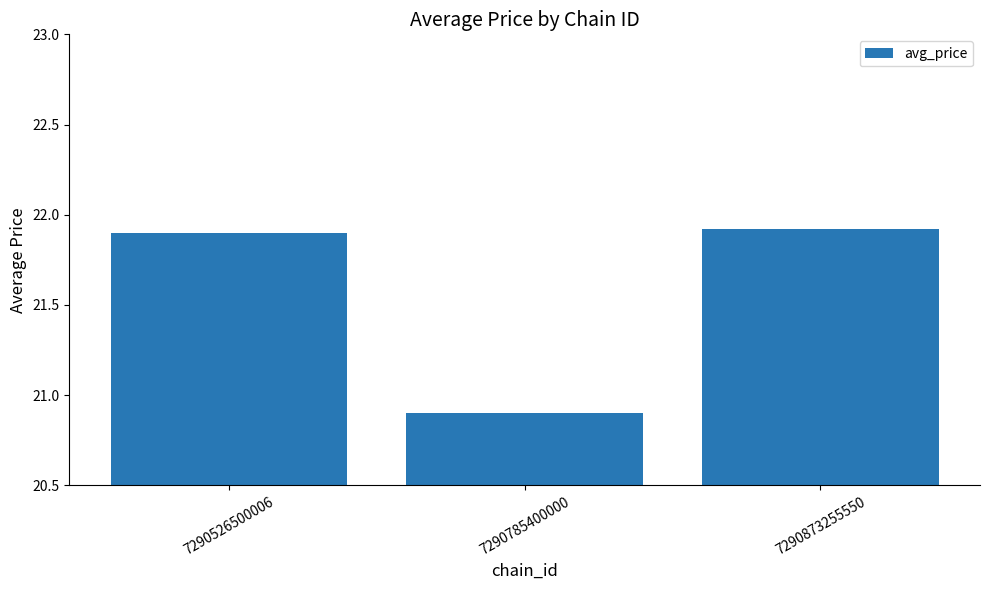

Reading left to right, what are all the values shown in this chart?

21.9	20.9	21.9